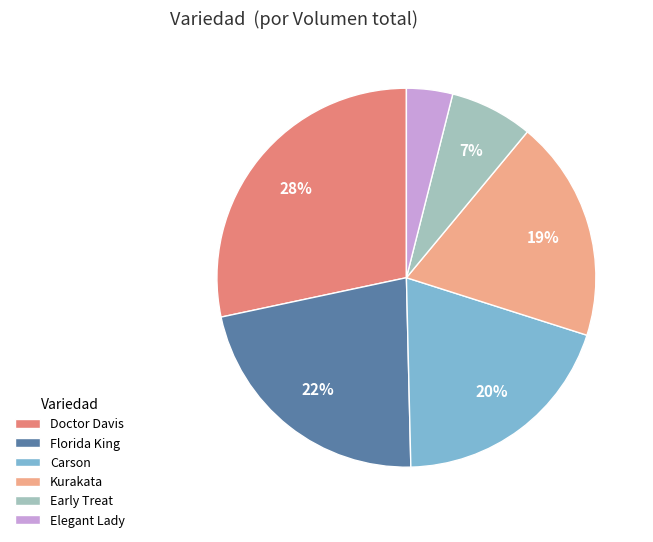

To the nearest percent, what portion does Doctor Davis represent?

28%